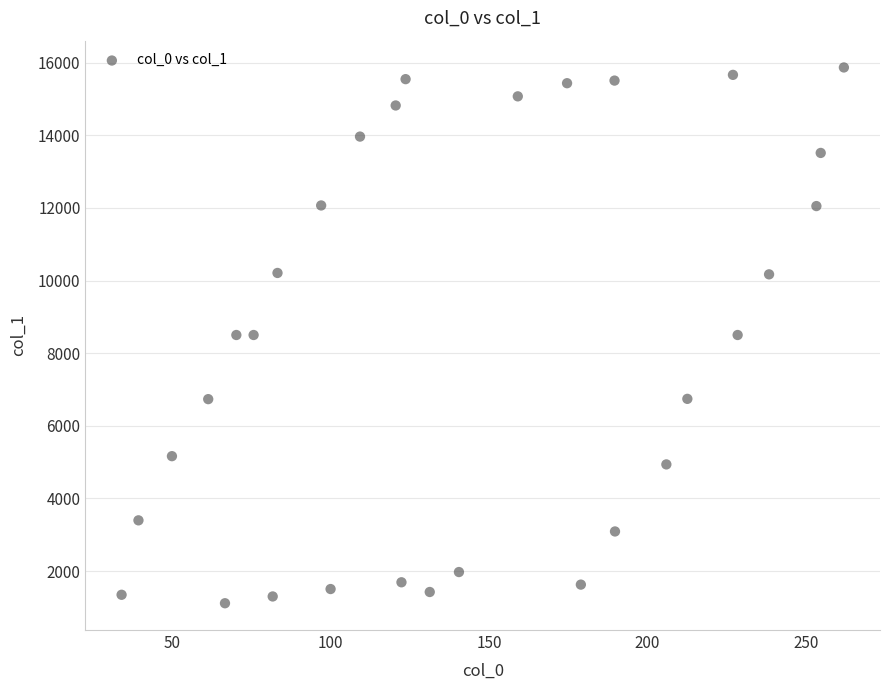

What is the range of X values (max minus min)?

227.7